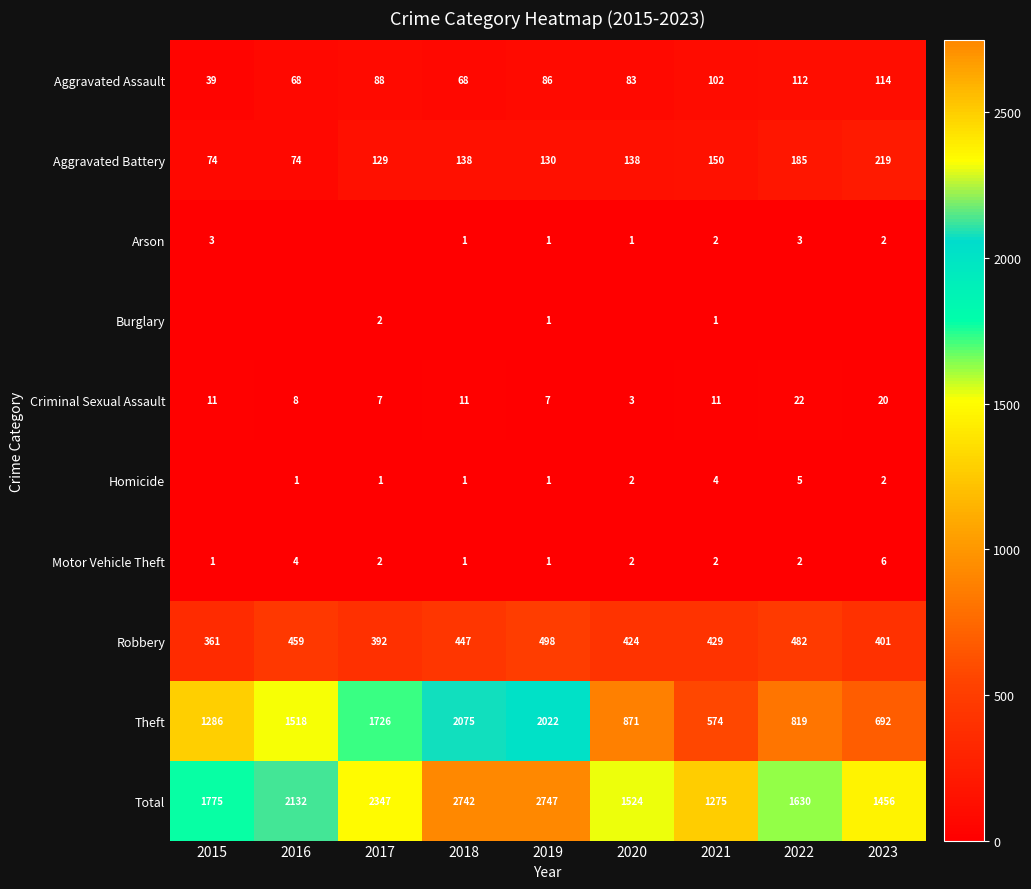

What is the difference between the second highest and second lowest values in the Aggravated Assault series?

44